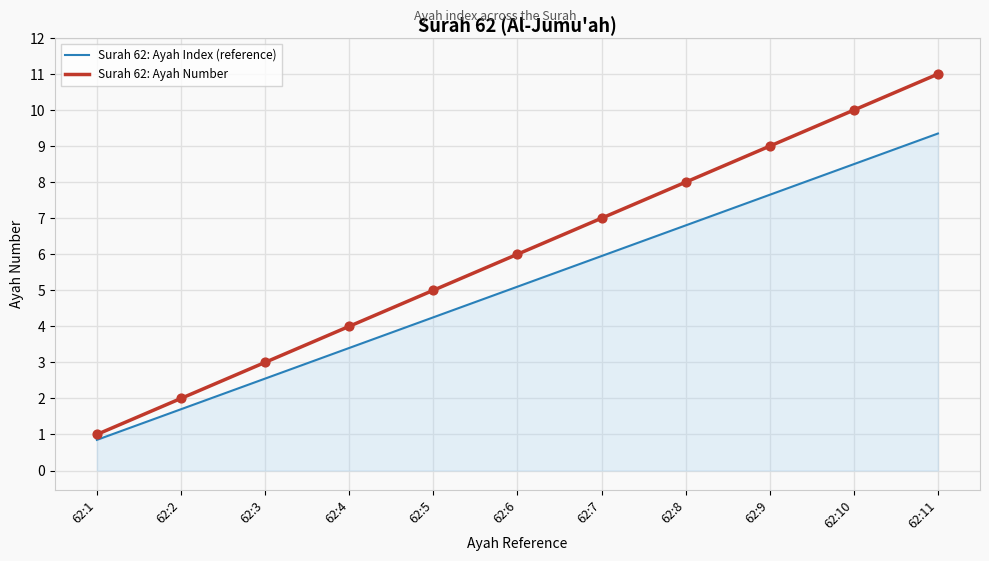

At which category is the sum across all series the highest?

62:11